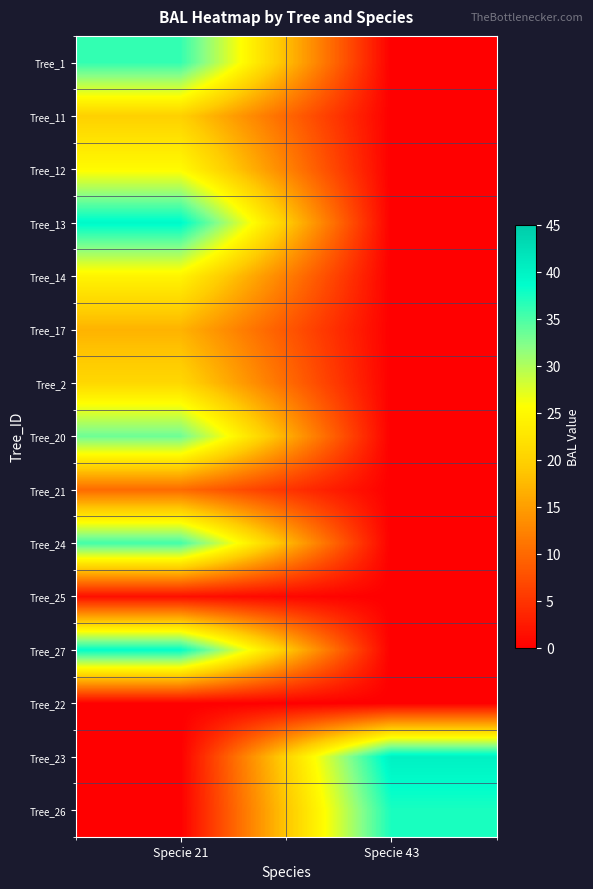

List the series in order of their peak value, highest first.

Tree_23, Tree_13, Tree_27, Tree_26, Tree_1, Tree_24, Tree_20, Tree_12, Tree_14, Tree_2, Tree_11, Tree_17, Tree_21, Tree_25, Tree_22